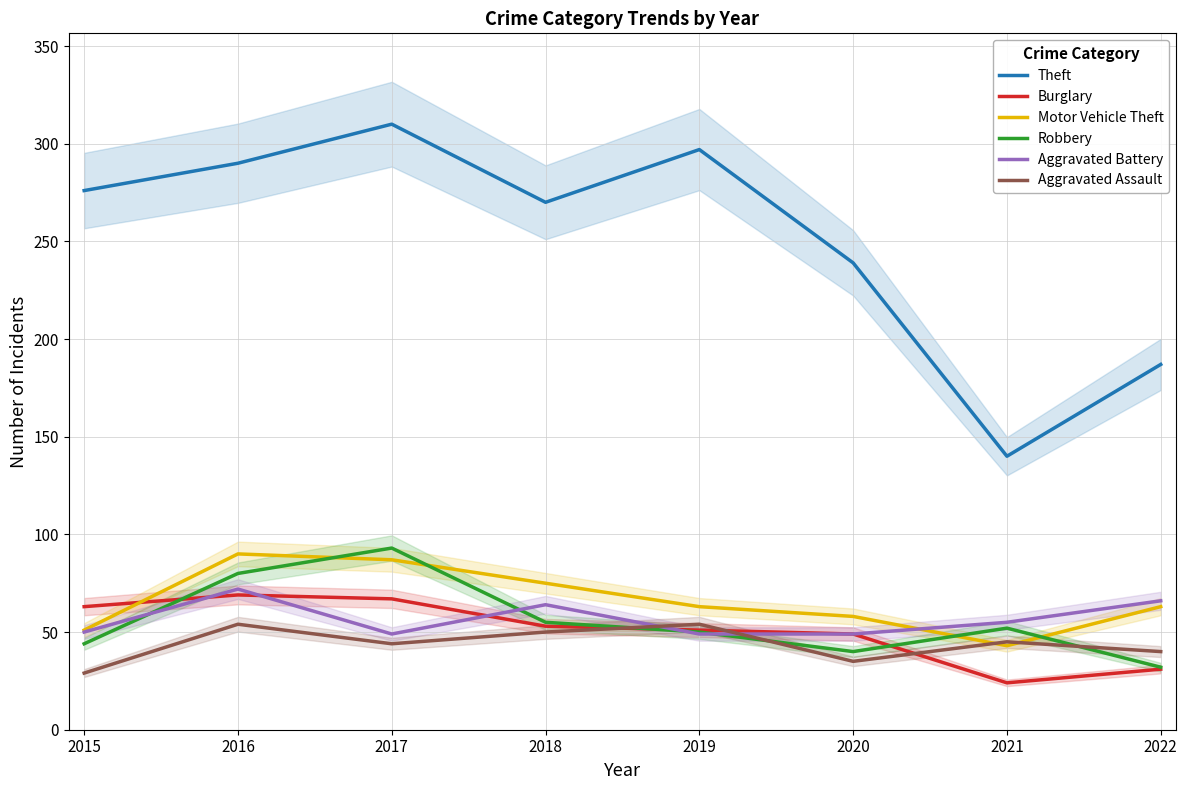

Where is the first local maximum for Theft?

2017